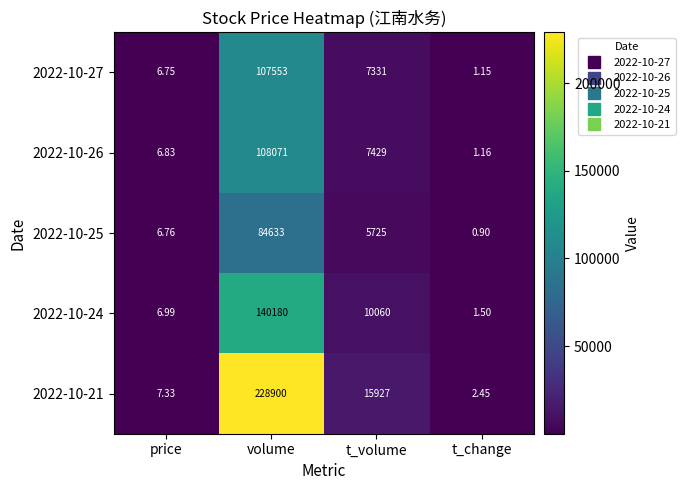

Count the number of categories in the chart.

4